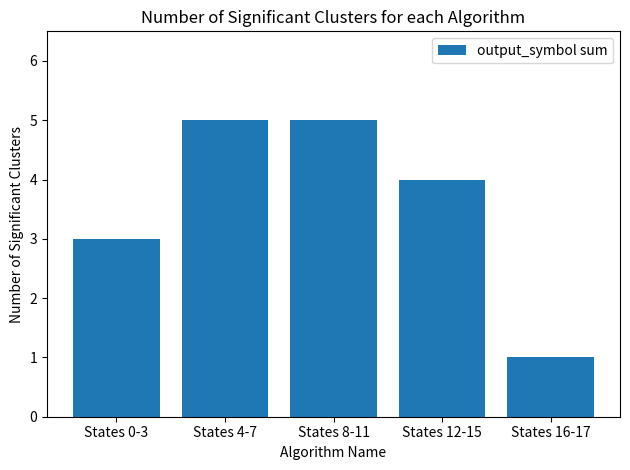

The chart shows a value of 4 at States 12-15. True or false?

True